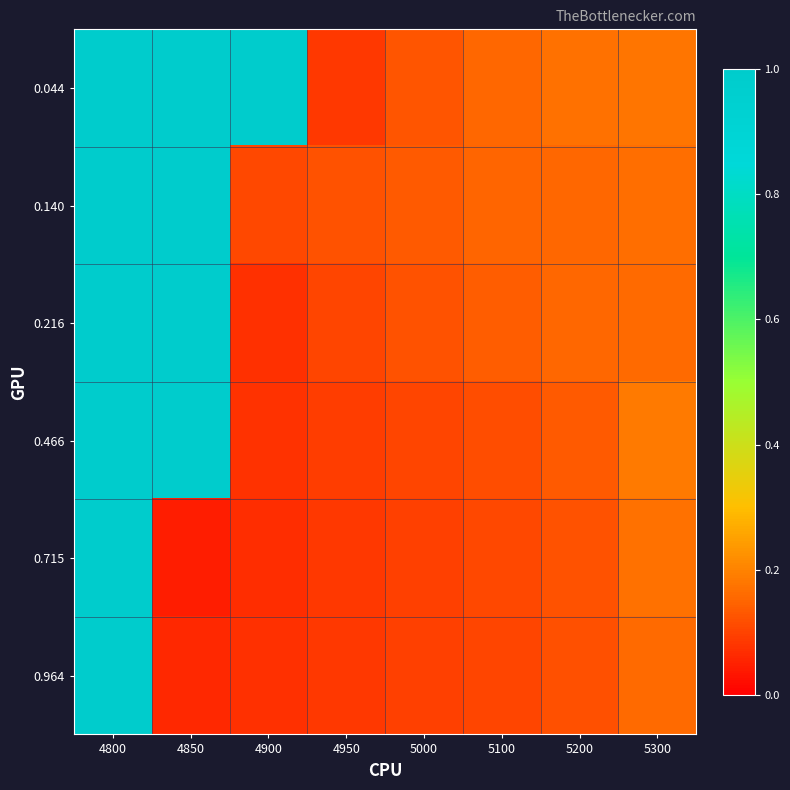

Reading left to right, list all the values displayed in this chart.

0.044: 4800=1.0	4850=1.0	4900=1.0	4950=0.1	5000=0.1	5100=0.2	5200=0.2	5300=0.2
0.140: 4800=1.0	4850=1.0	4900=0.1	4950=0.1	5000=0.1	5100=0.1	5200=0.2	5300=0.2
0.216: 4800=1.0	4850=1.0	4900=0.1	4950=0.1	5000=0.1	5100=0.1	5200=0.2	5300=0.2
0.466: 4800=1.0	4850=1.0	4900=0.1	4950=0.1	5000=0.1	5100=0.1	5200=0.1	5300=0.2
0.715: 4800=1.0	4850=0.0	4900=0.1	4950=0.1	5000=0.1	5100=0.1	5200=0.1	5300=0.2
0.964: 4800=1.0	4850=0.1	4900=0.1	4950=0.1	5000=0.1	5100=0.1	5200=0.1	5300=0.2